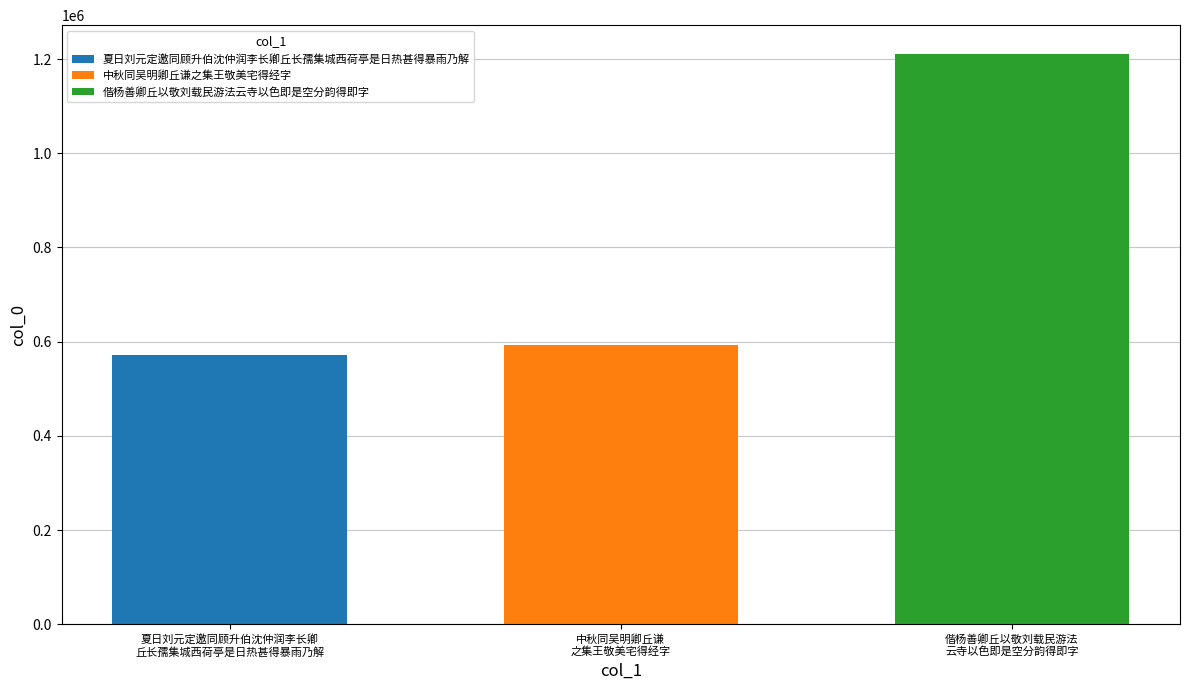

What is the smallest value displayed?

572033